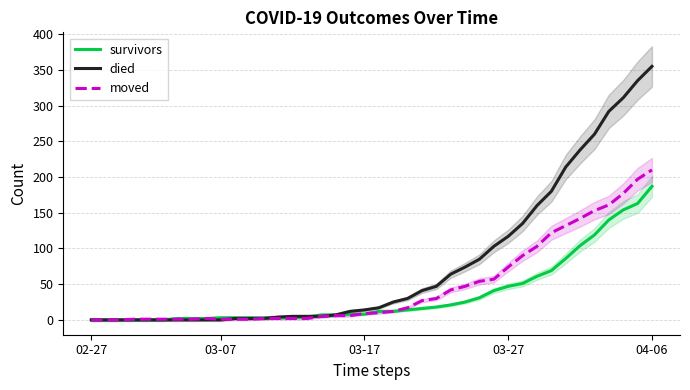

Which series has the largest total across all categories?

died